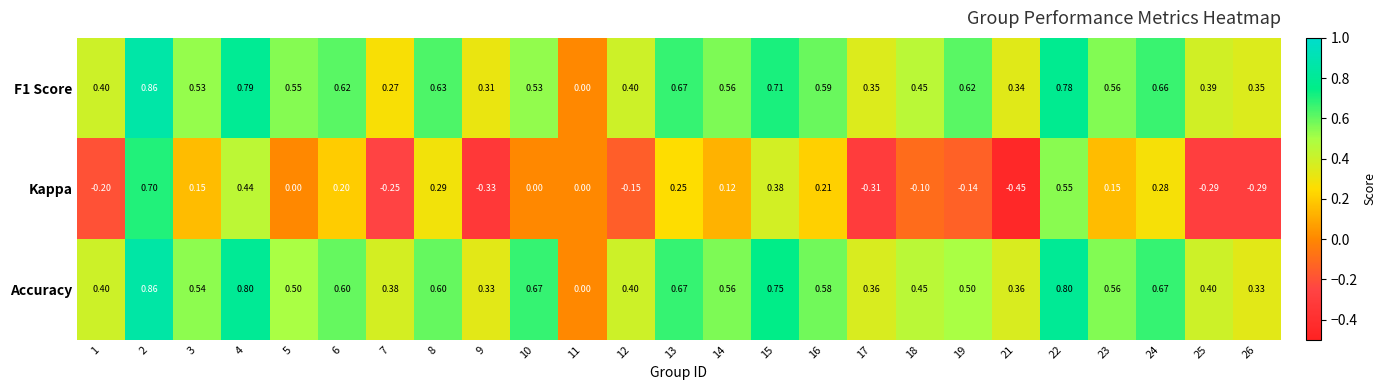

Which label corresponds to the smallest value in the chart?

21